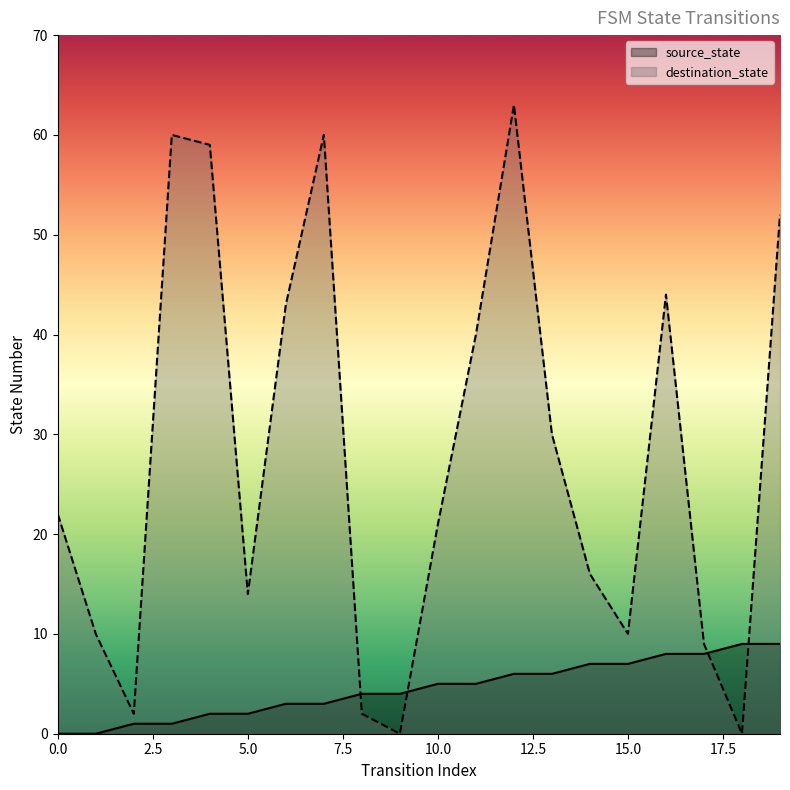

At which label does destination_state reach its minimum?

9